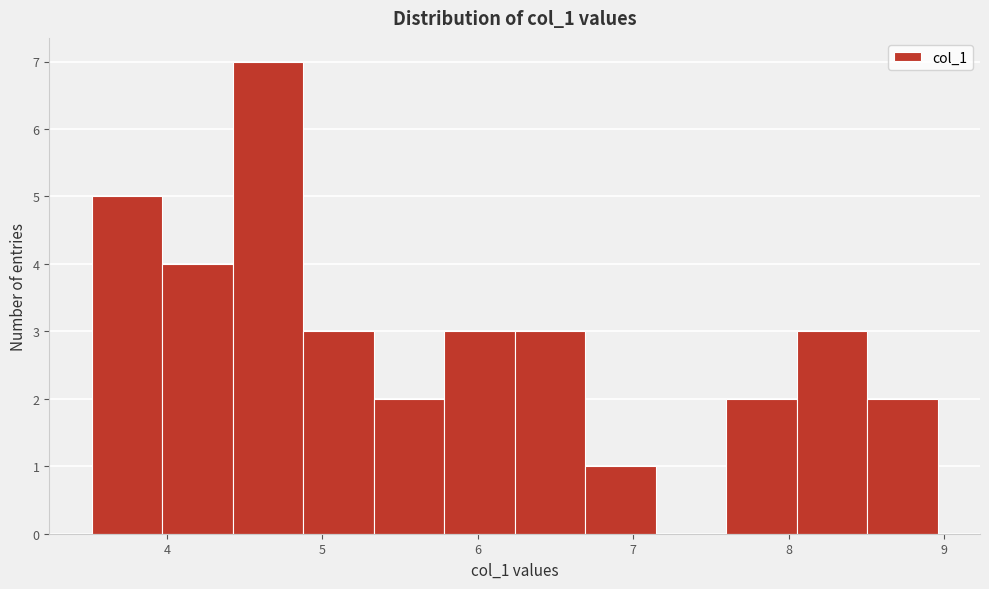

Reading left to right, list every bar in this chart as the range it spans on the x-axis followed by its height. Neither the bar edges nor the heights are printed on the chart, so give them approximately, as read against the axes.

3.5 to 4.0: 5
4.0 to 4.4: 4
4.4 to 4.9: 7
4.9 to 5.3: 3
5.3 to 5.8: 2
5.8 to 6.2: 3
6.2 to 6.7: 3
6.7 to 7.1: 1
7.1 to 7.6: 0
7.6 to 8.1: 2
8.1 to 8.5: 3
8.5 to 9.0: 2